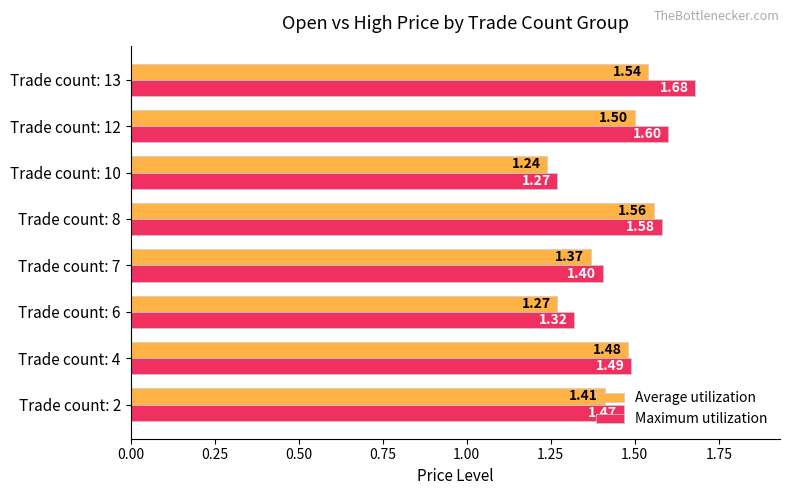

Is the value of Average utilization at Trade count: 8 greater than the value of Maximum utilization at Trade count: 4?

Yes